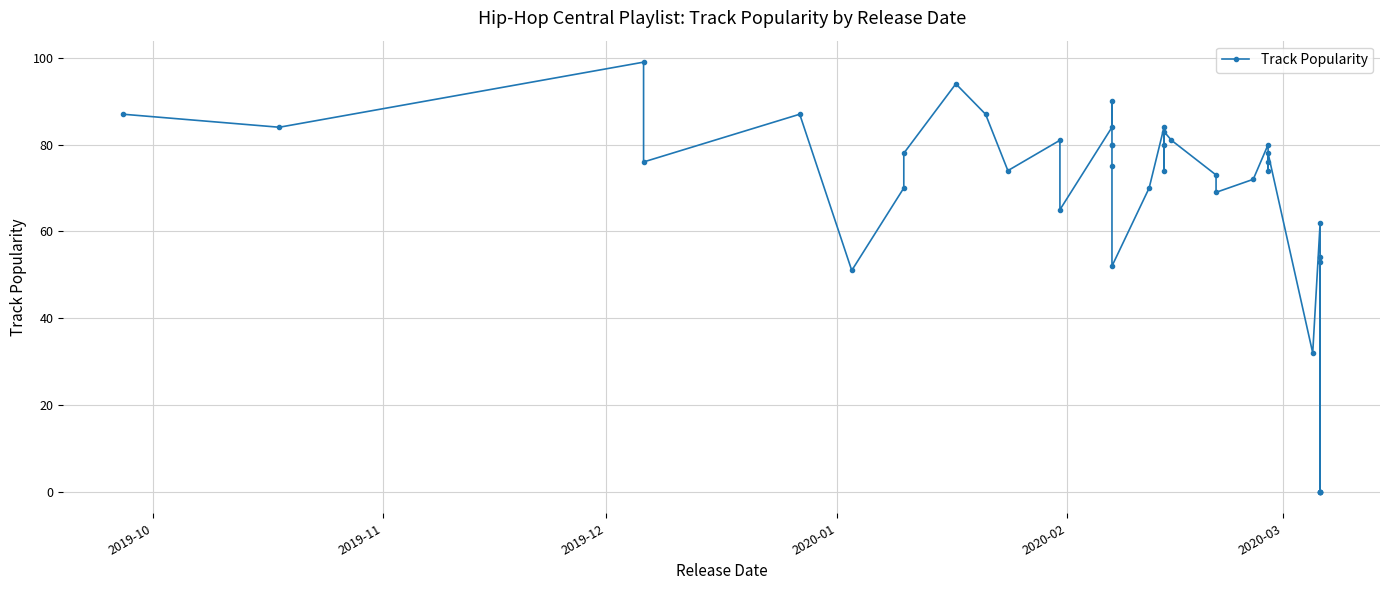

How many lines are shown in the chart?

1